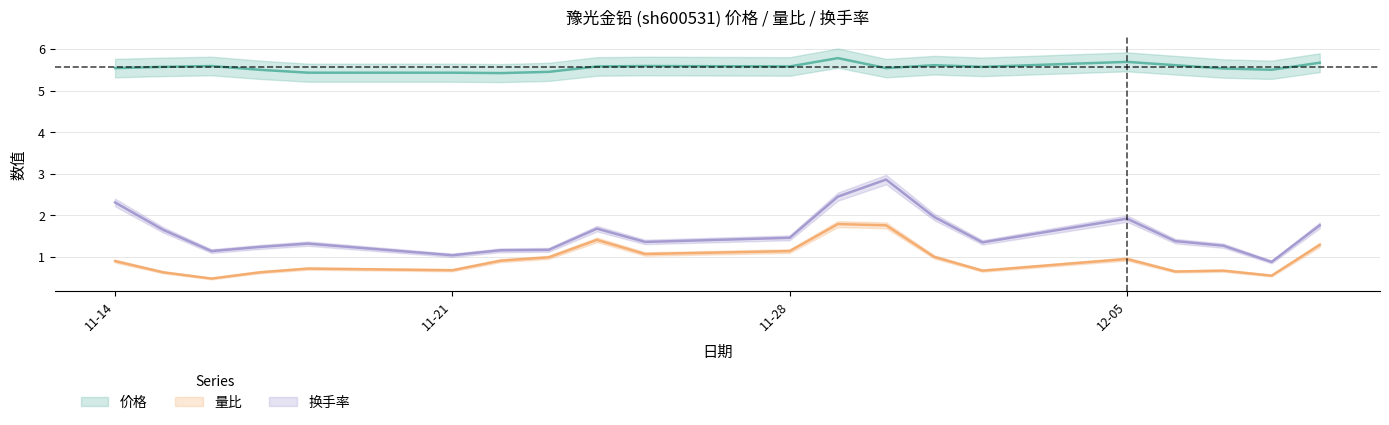

What is the spread (max minus min) of values at 2022-12-09?

4.4